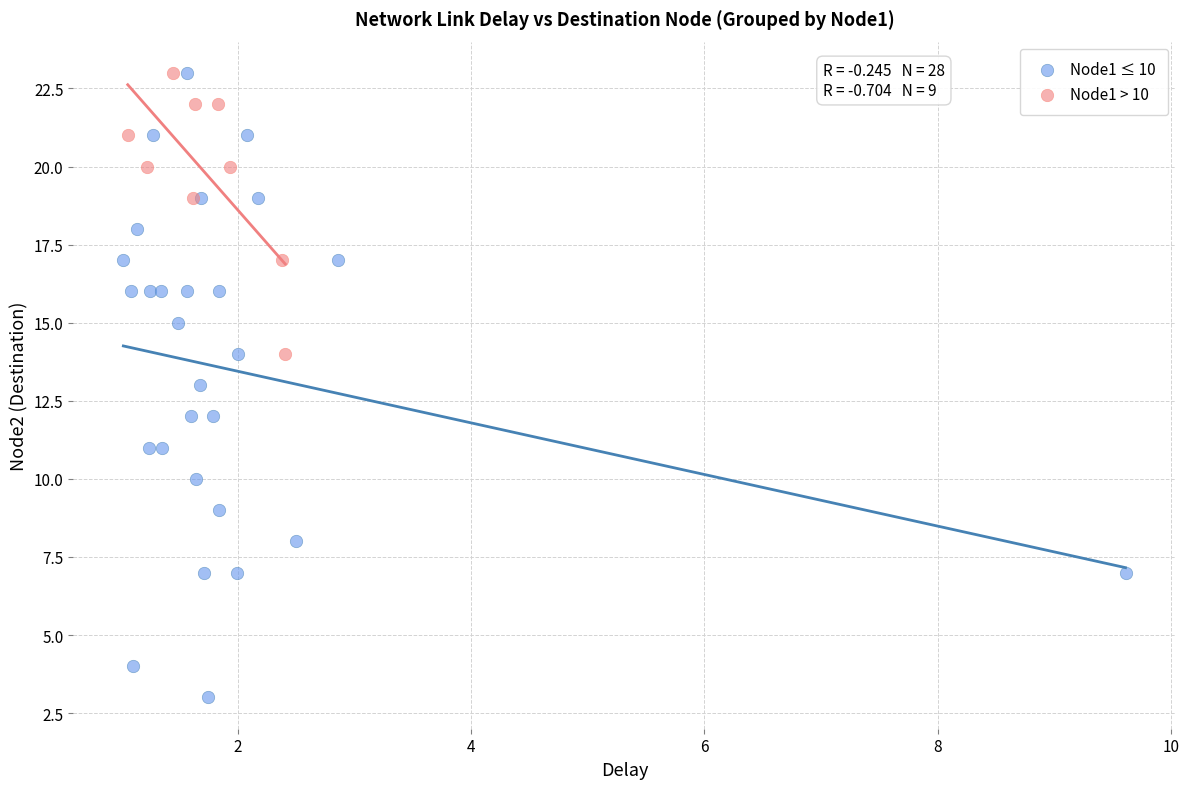

Which series has the largest Y range (max minus min)?

Node1 ≤ 10